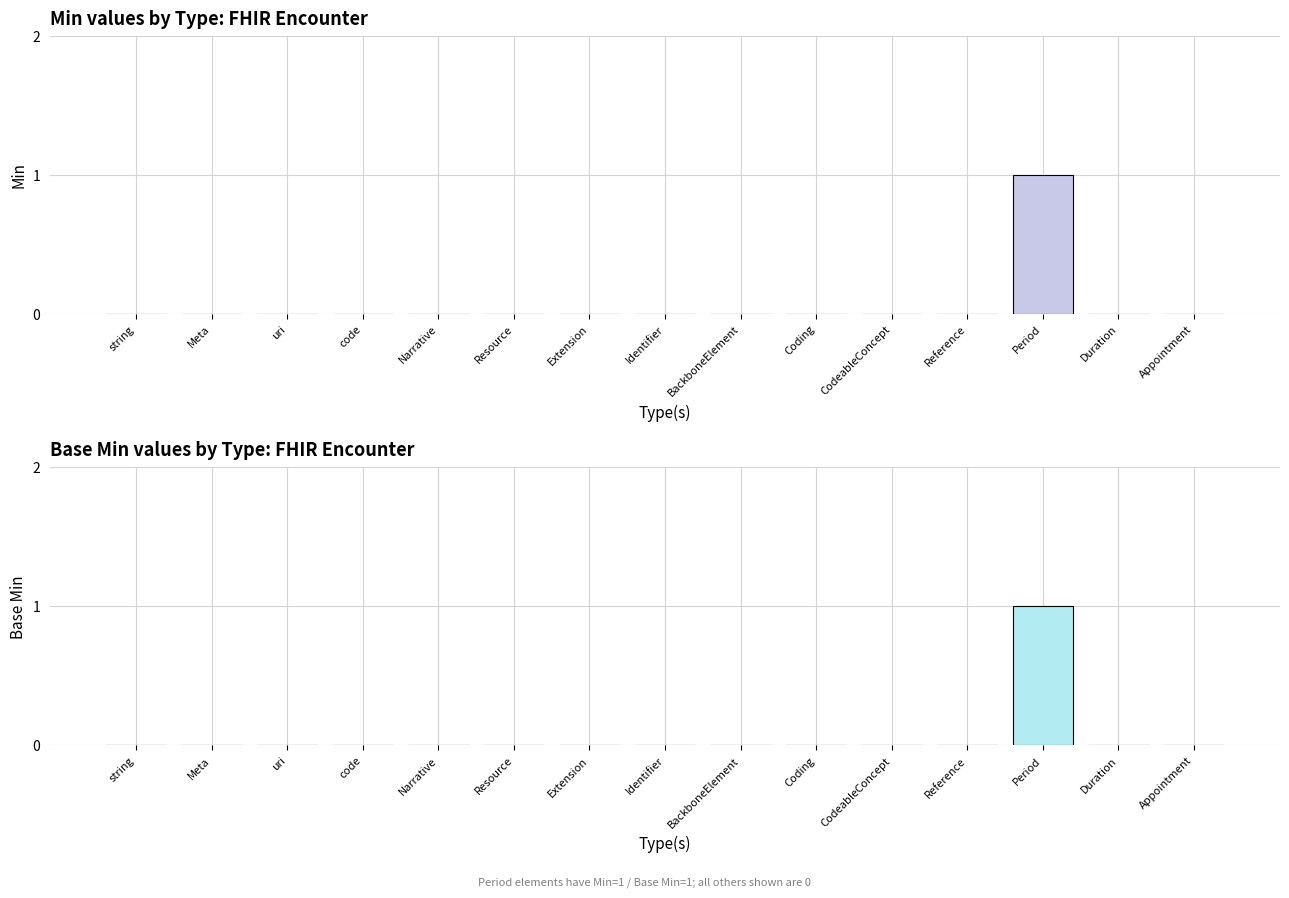

How many data points in Min are above 0?

1